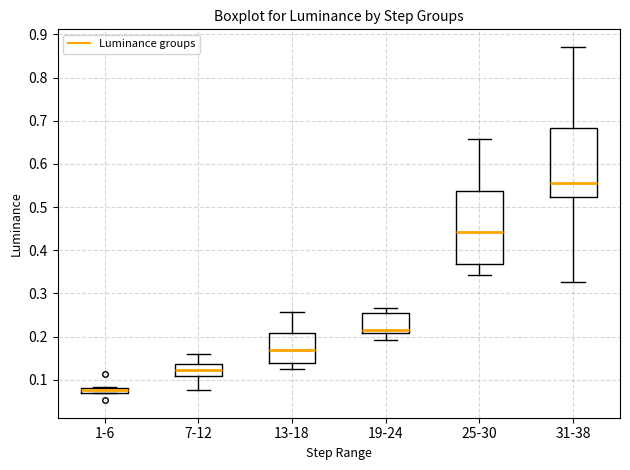

Which box has the highest median line?

31-38